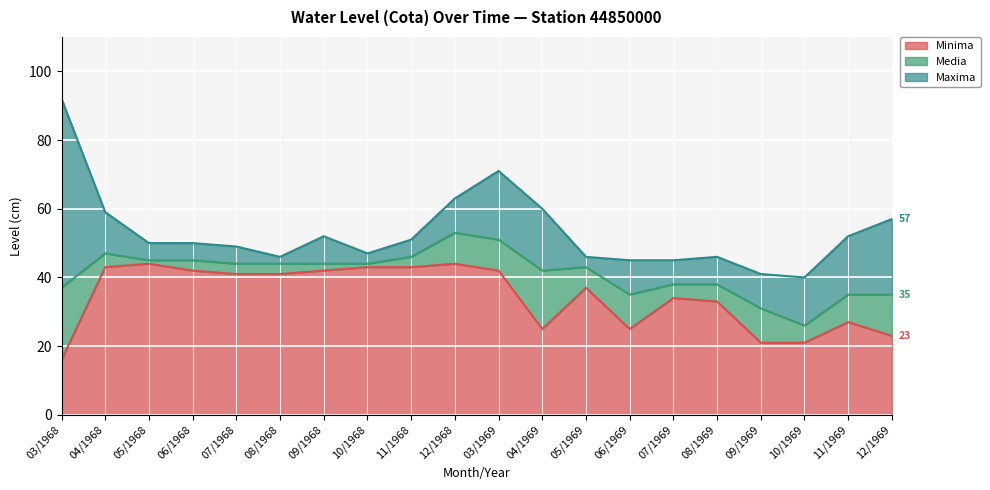

What position from the left is 10/1968?

8